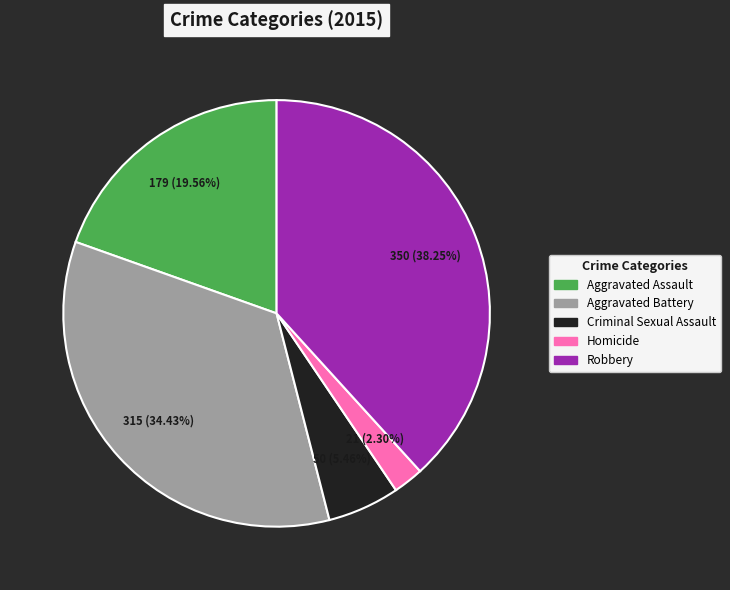

Count the number of slices in the pie.

5